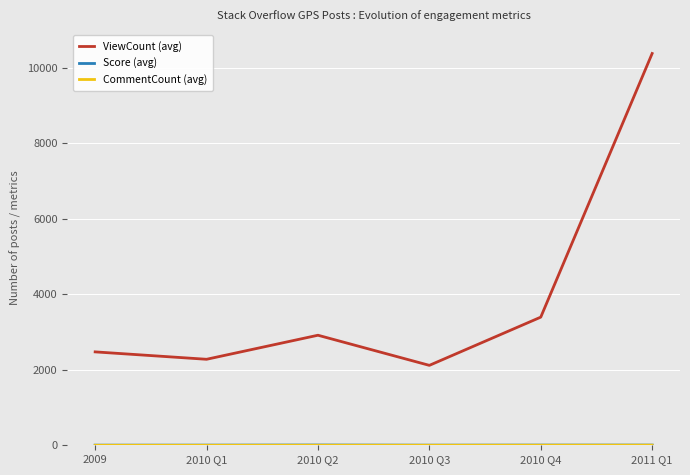

At which label is ViewCount (avg) closest to 6247?

2010 Q4